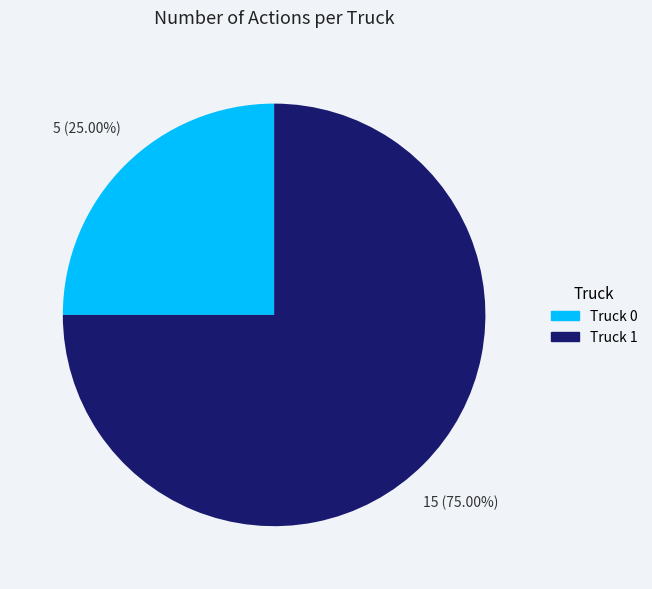

Which slice represents more than half of the pie?

Truck 1